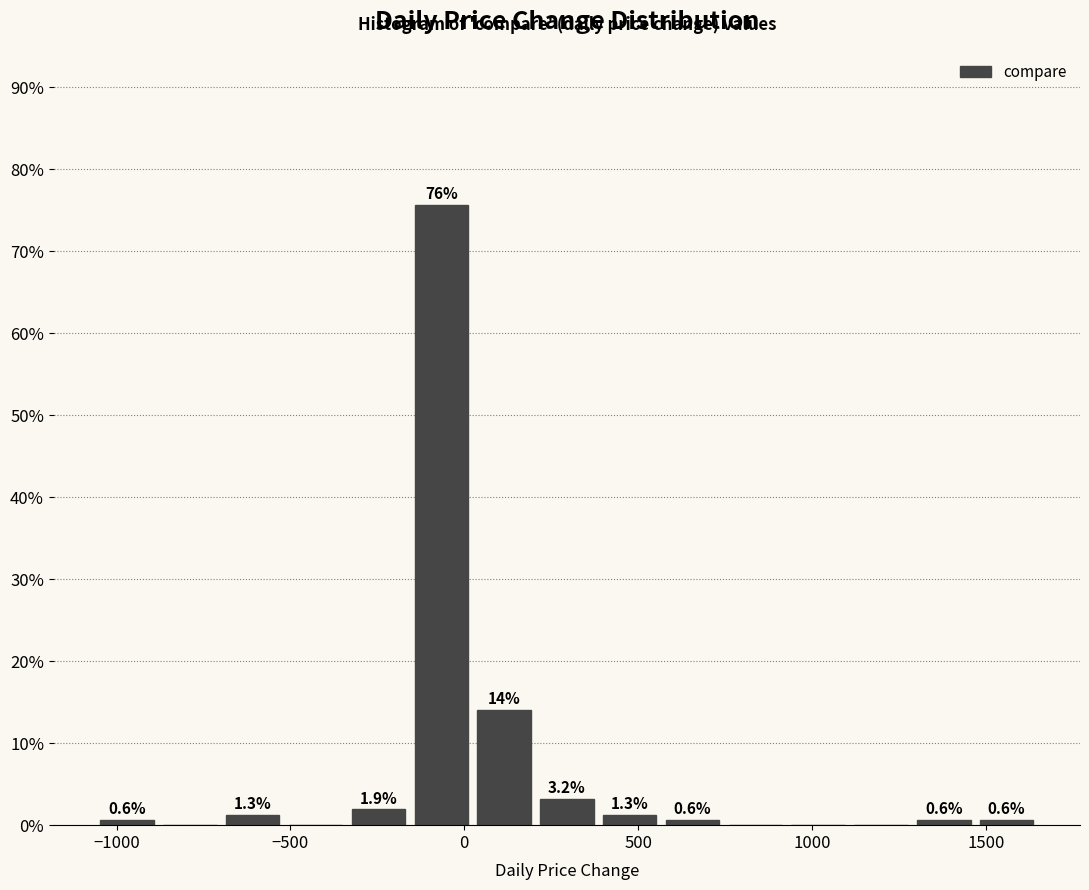

Read against the x-axis, roughly where is the centre of the tallest bar?

-50